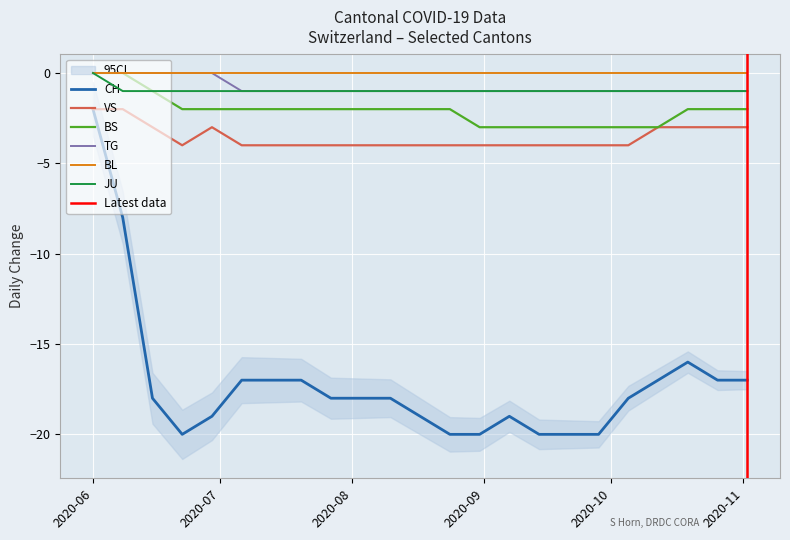

True or false: VS and TG intersect in this chart.

False